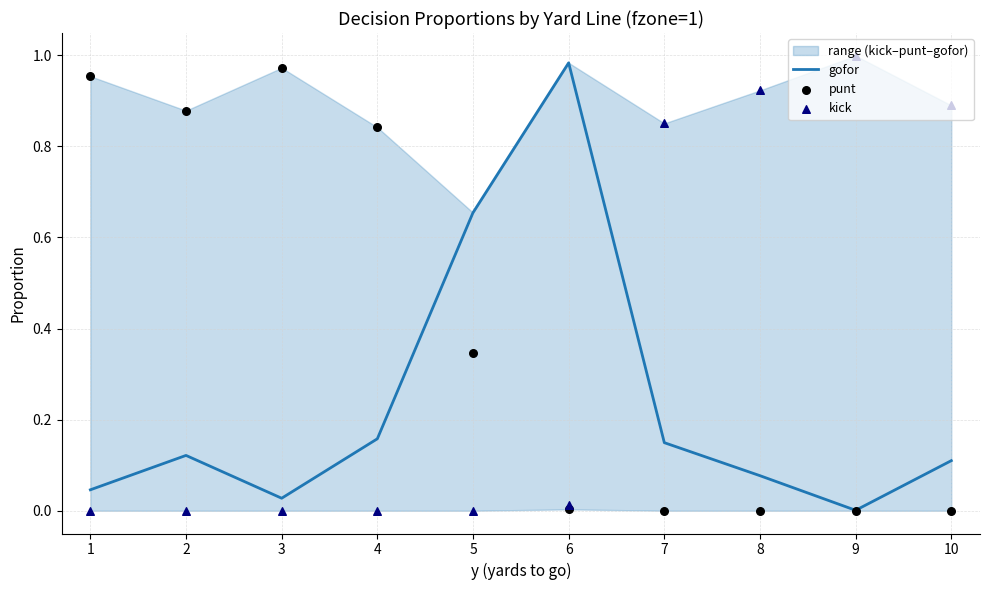

What are all the series names shown in the legend?

gofor, punt, kick